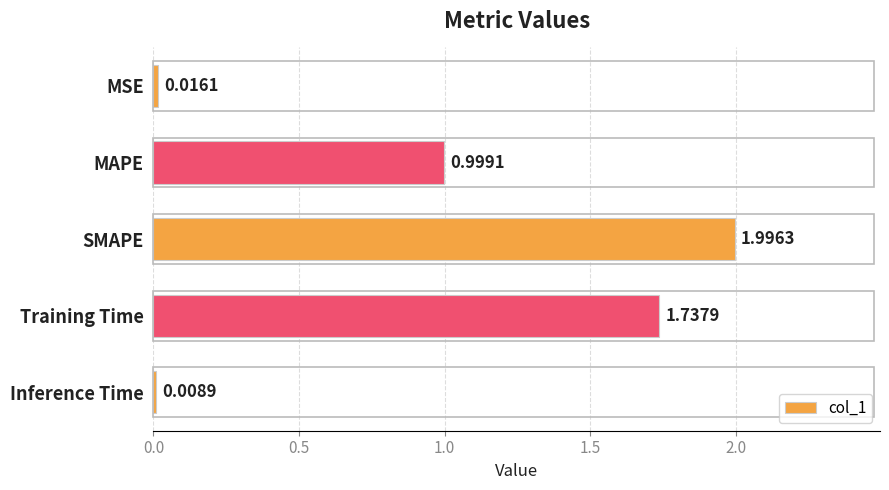

Rank the categories by value from highest to lowest.

SMAPE, Training Time, MAPE, MSE, Inference Time